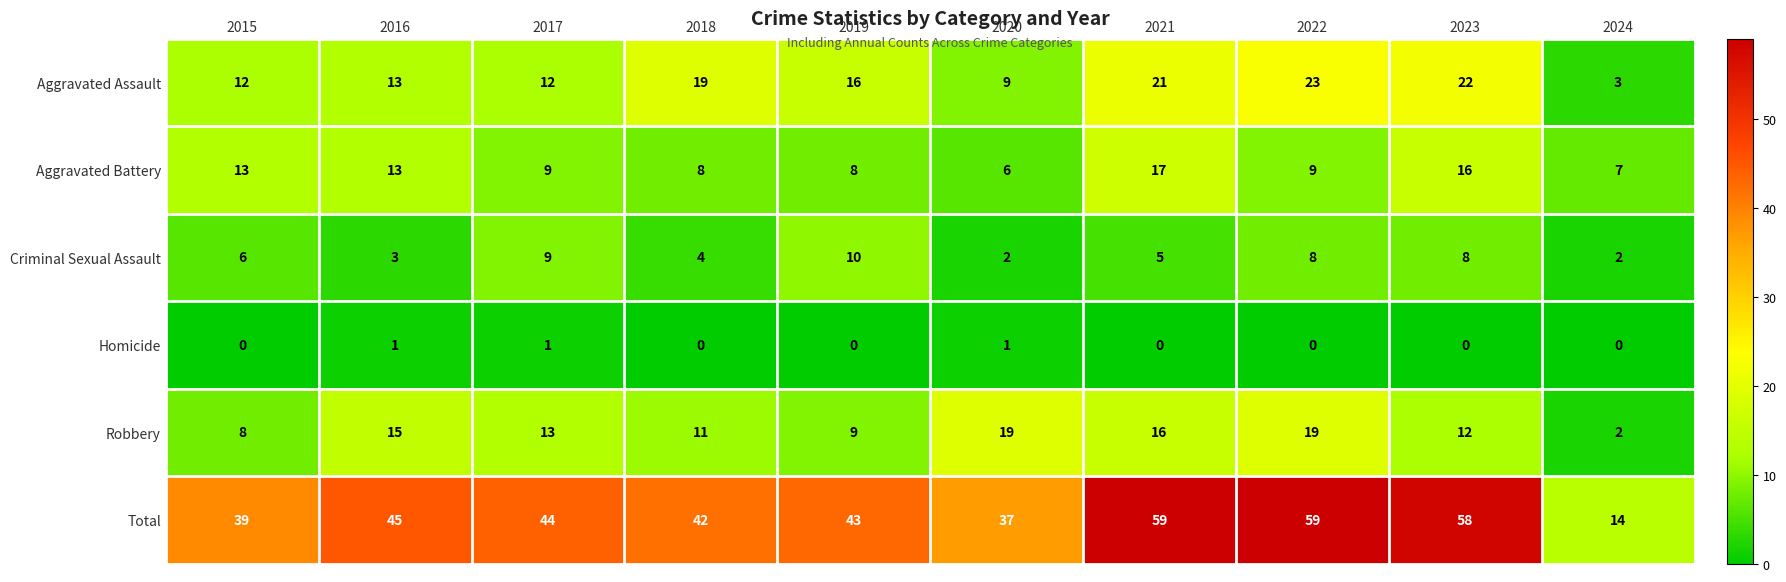

How many data points in Criminal Sexual Assault are less than 6?

5